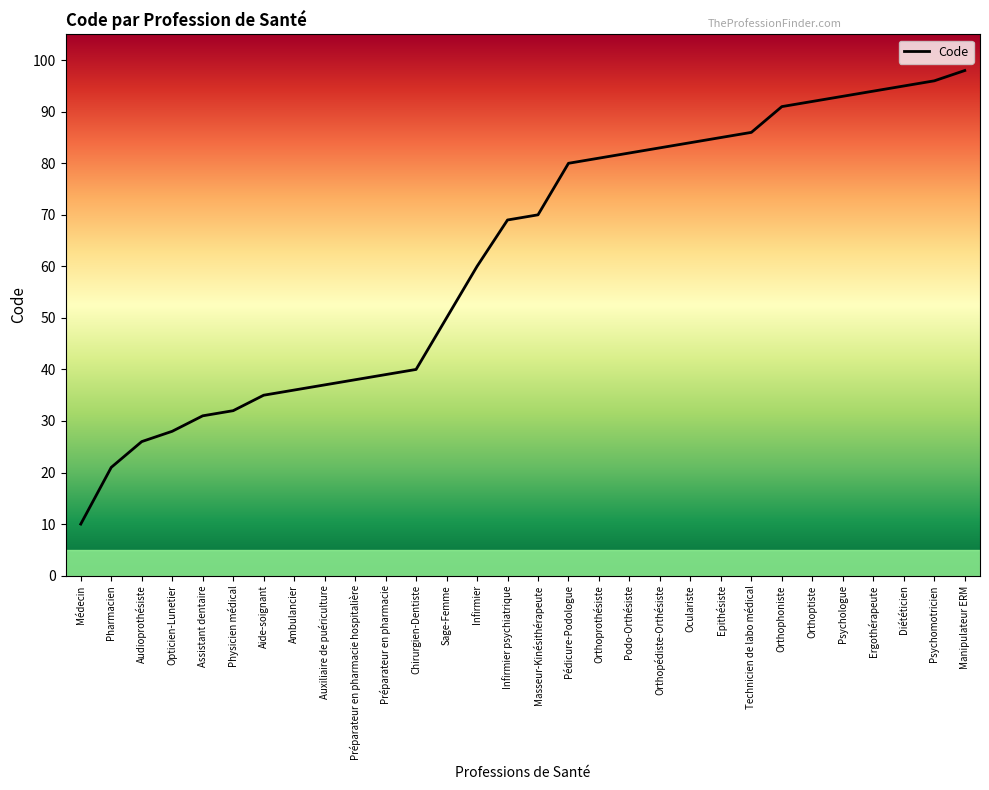

Is this an area chart (filled region under the line)?

No